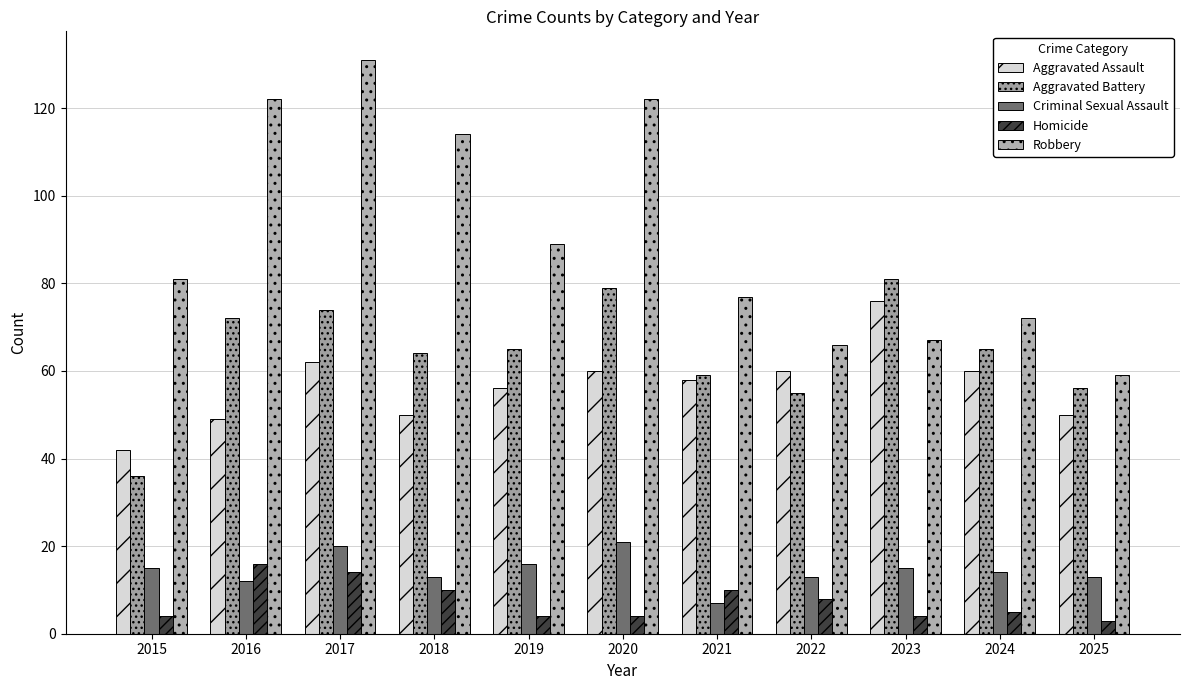

Where does the Aggravated Battery series first go above 65?

2016